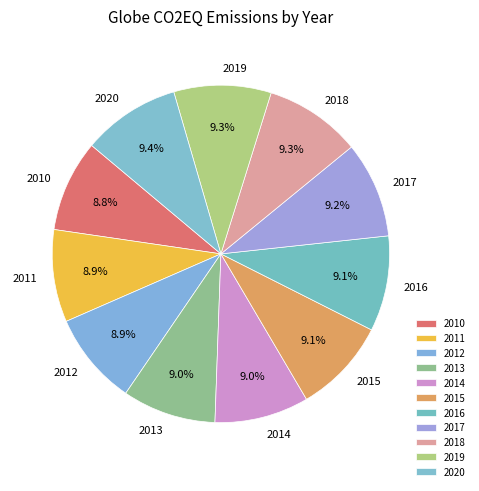

What is the ratio of the value at 2015 to the value at 2014?

1.0